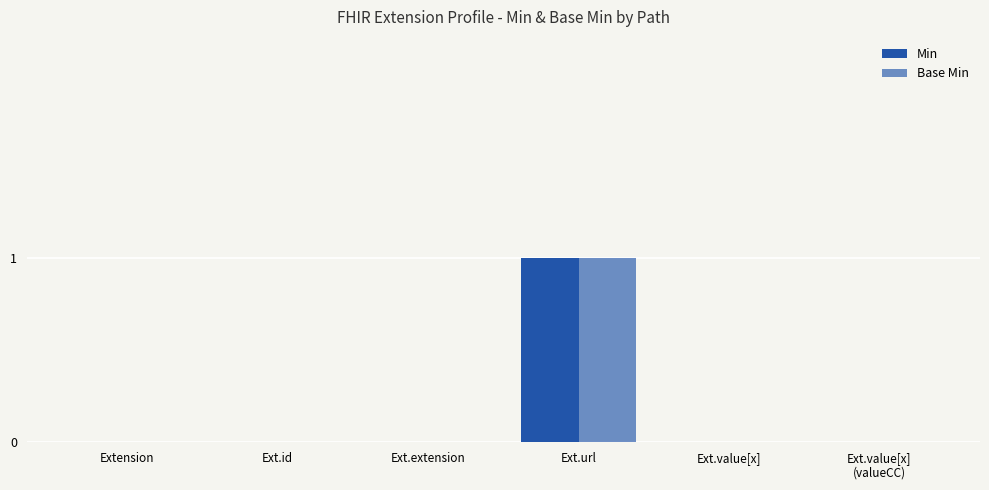

How many categories are shown in the chart?

6